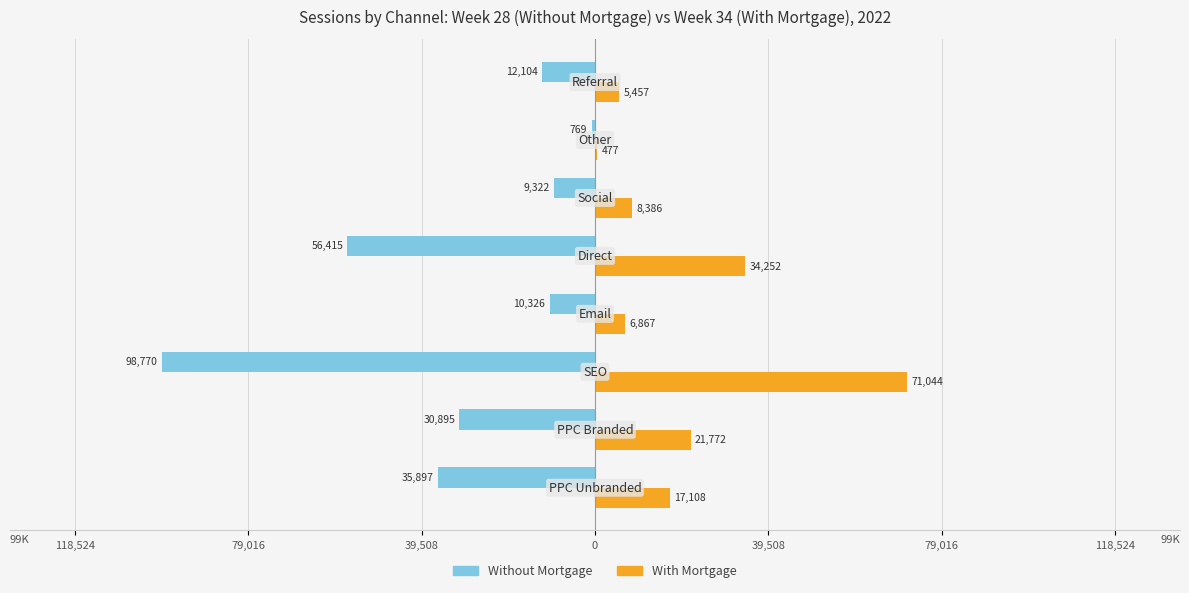

What are all the series names shown in the legend?

Without Mortgage, With Mortgage